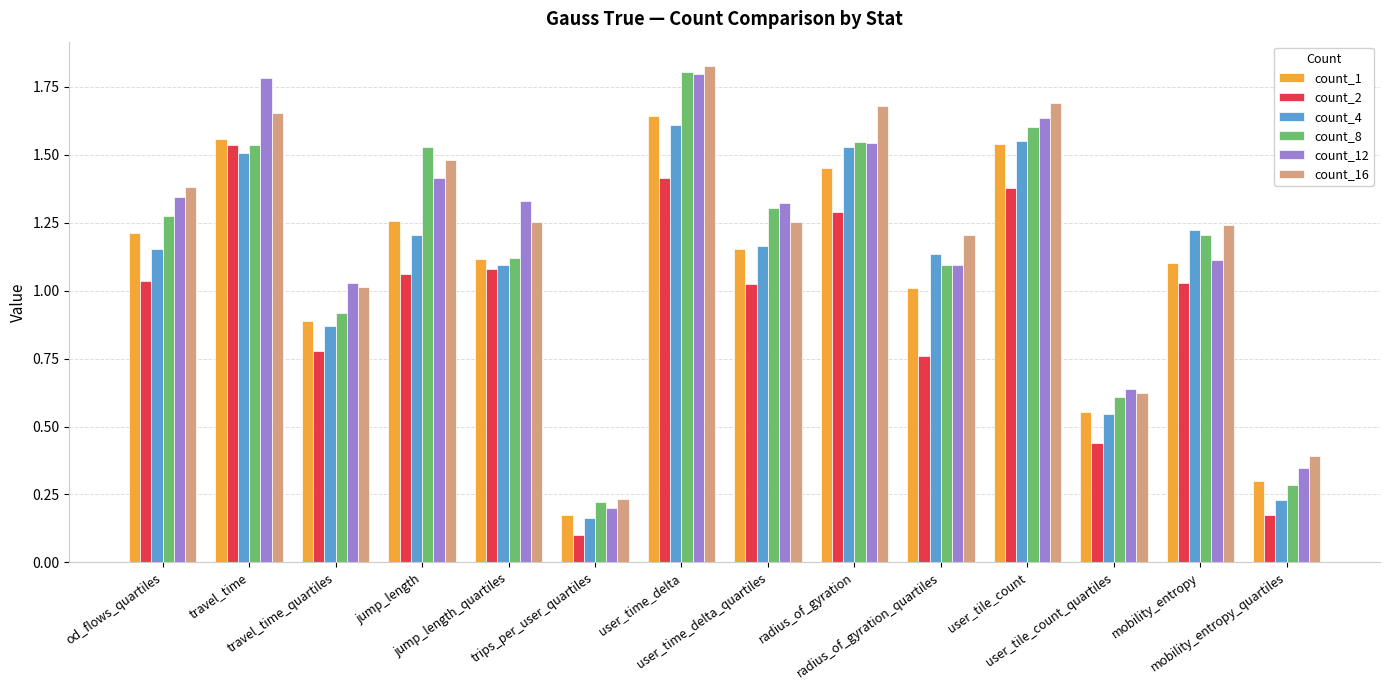

At how many categories does at least one series exceed 0?

14